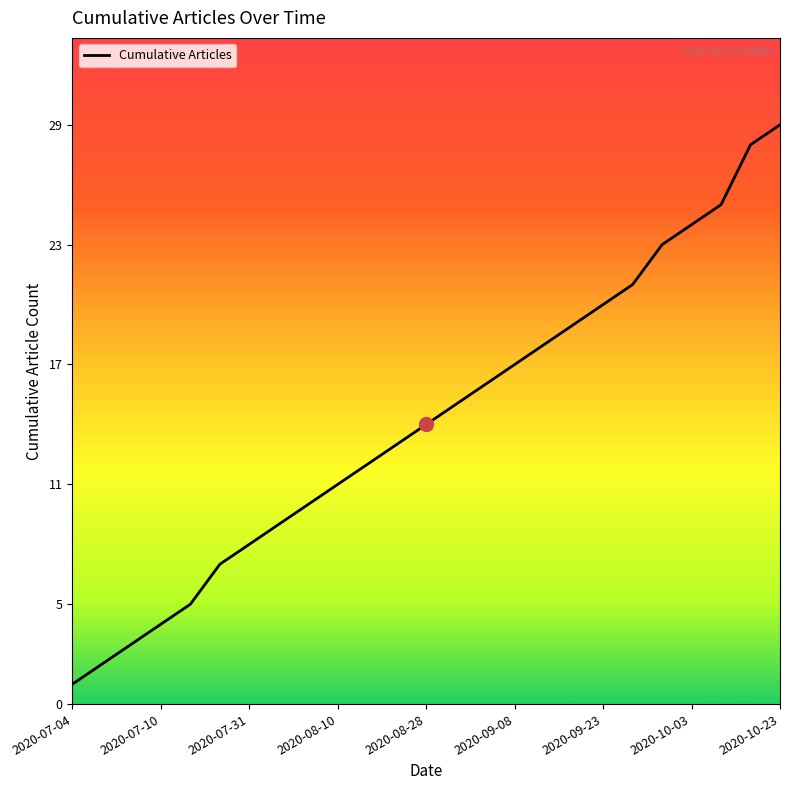

What is the greatest value displayed?

29